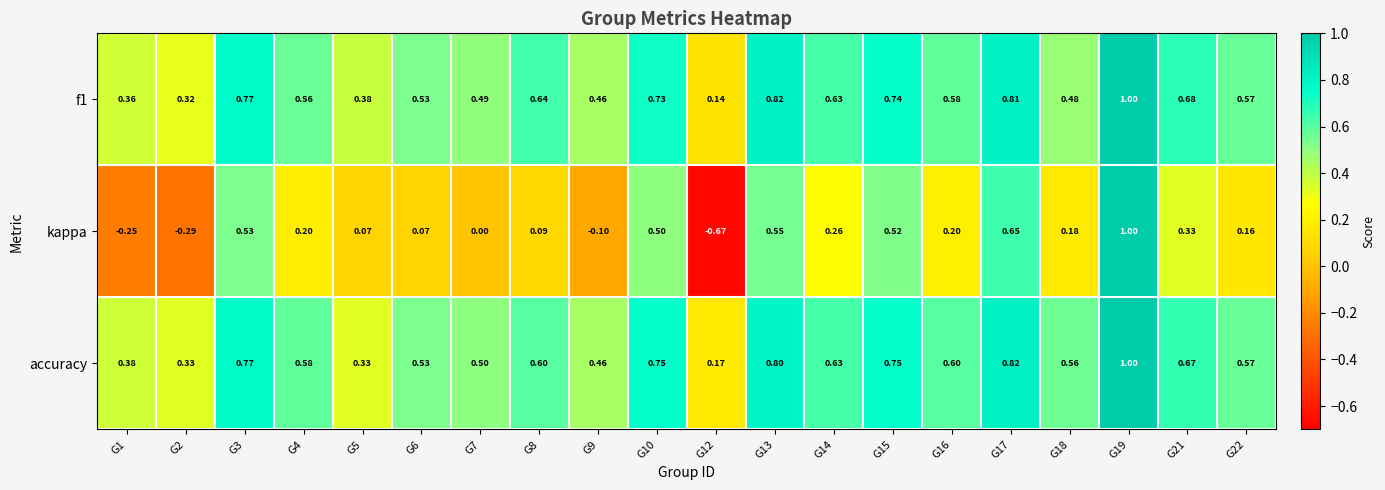

Is the value of accuracy at G14 greater than the value of kappa at G21?

Yes